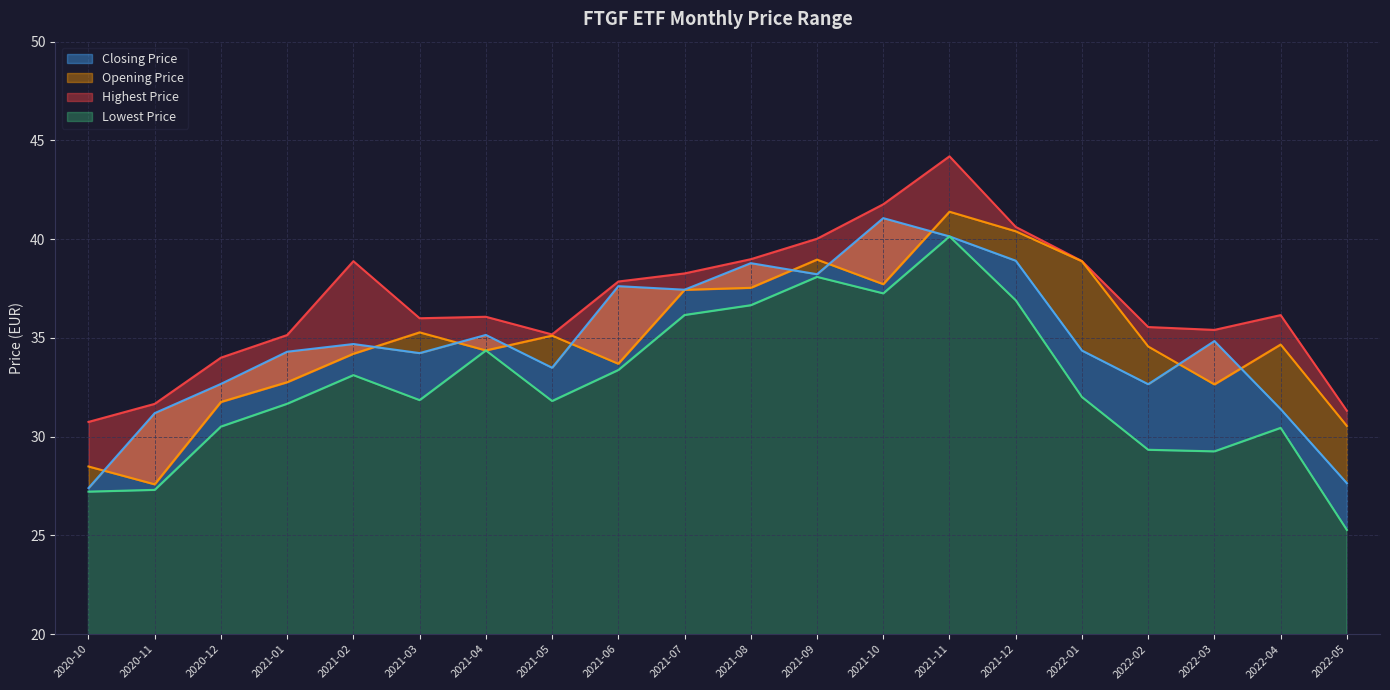

Read the Closing Price value at 2021-06.

37.6